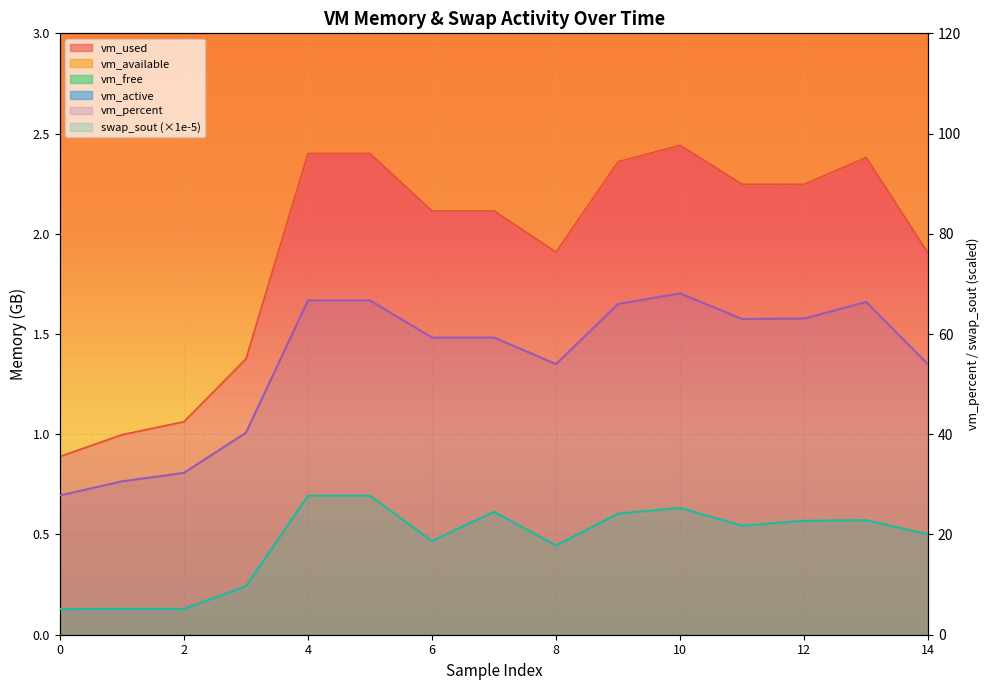

What is the label of the 13th point from the left?

12